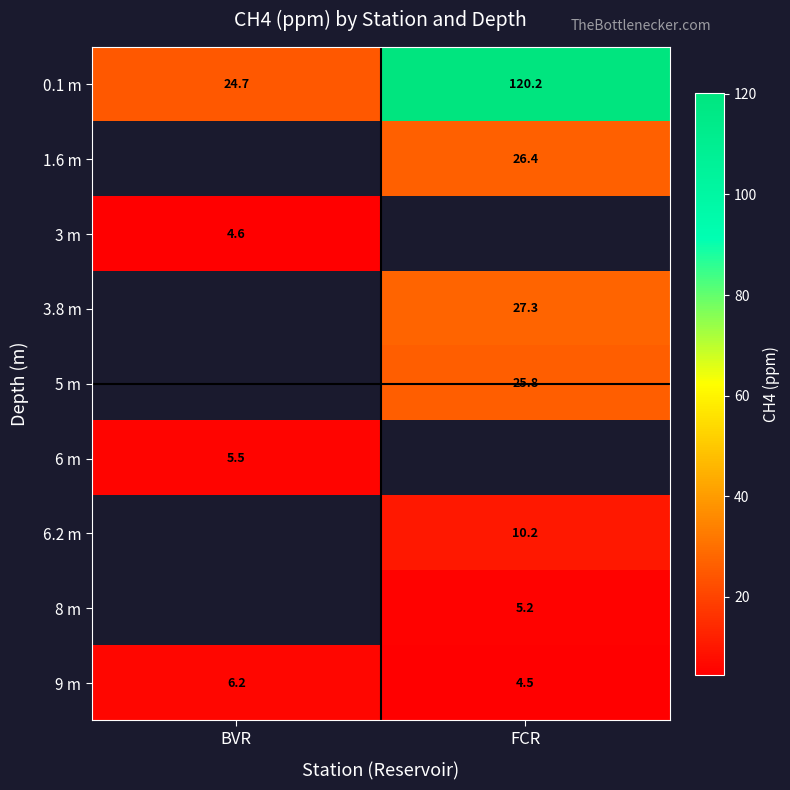

Is it true that 6.2 m equals 17.9 at FCR?

False